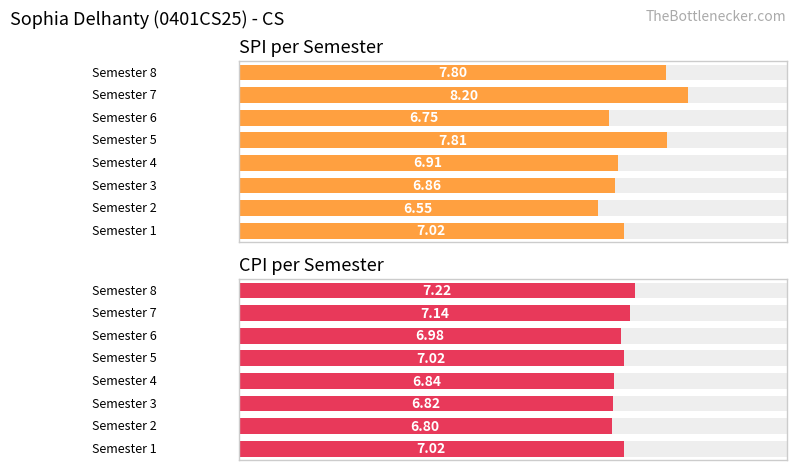

List the series in order of their peak value, highest first.

SPI, CPI